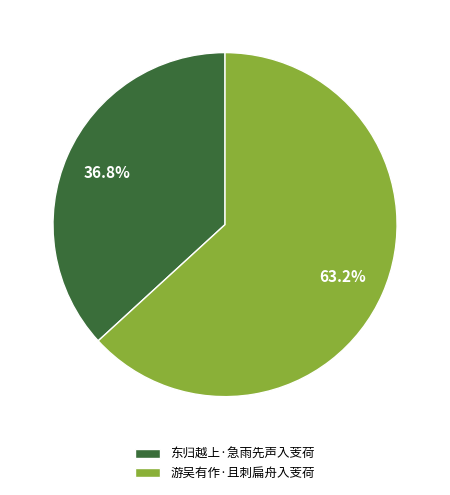

True or false: 游吴有作·且刺扁舟入芰荷 accounts for 53% of the total.

False